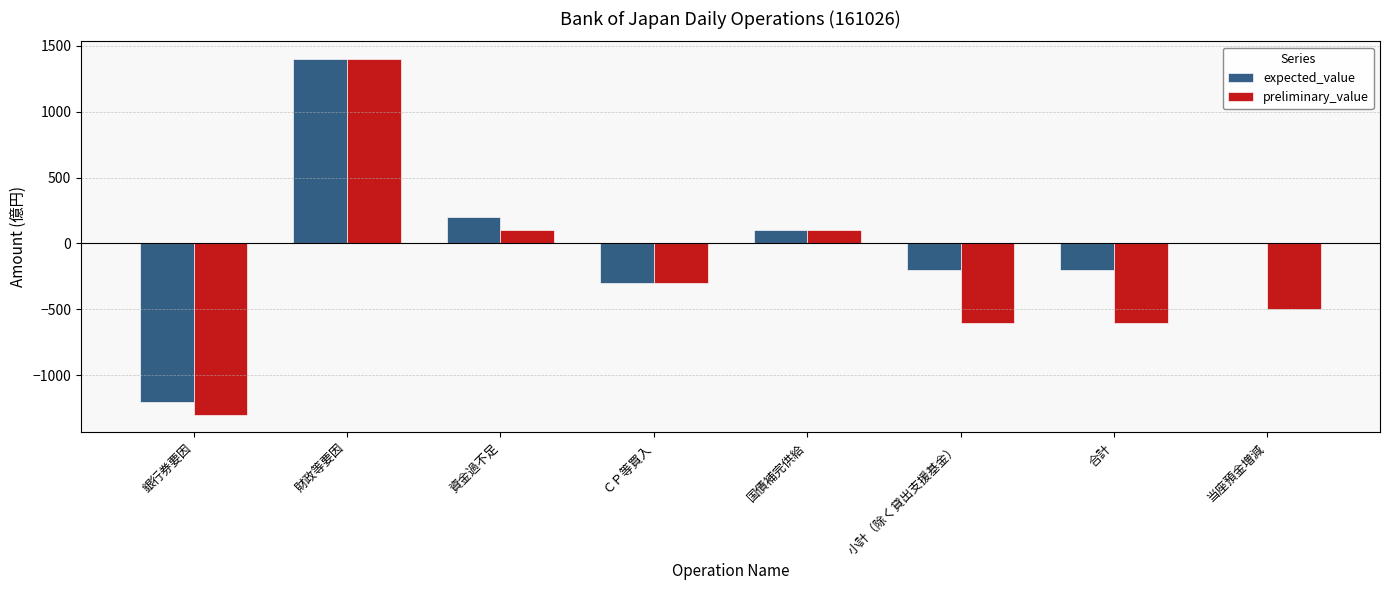

Which series changed the most between 小計（除く貸出支援基金） and 当座預金増減?

expected_value